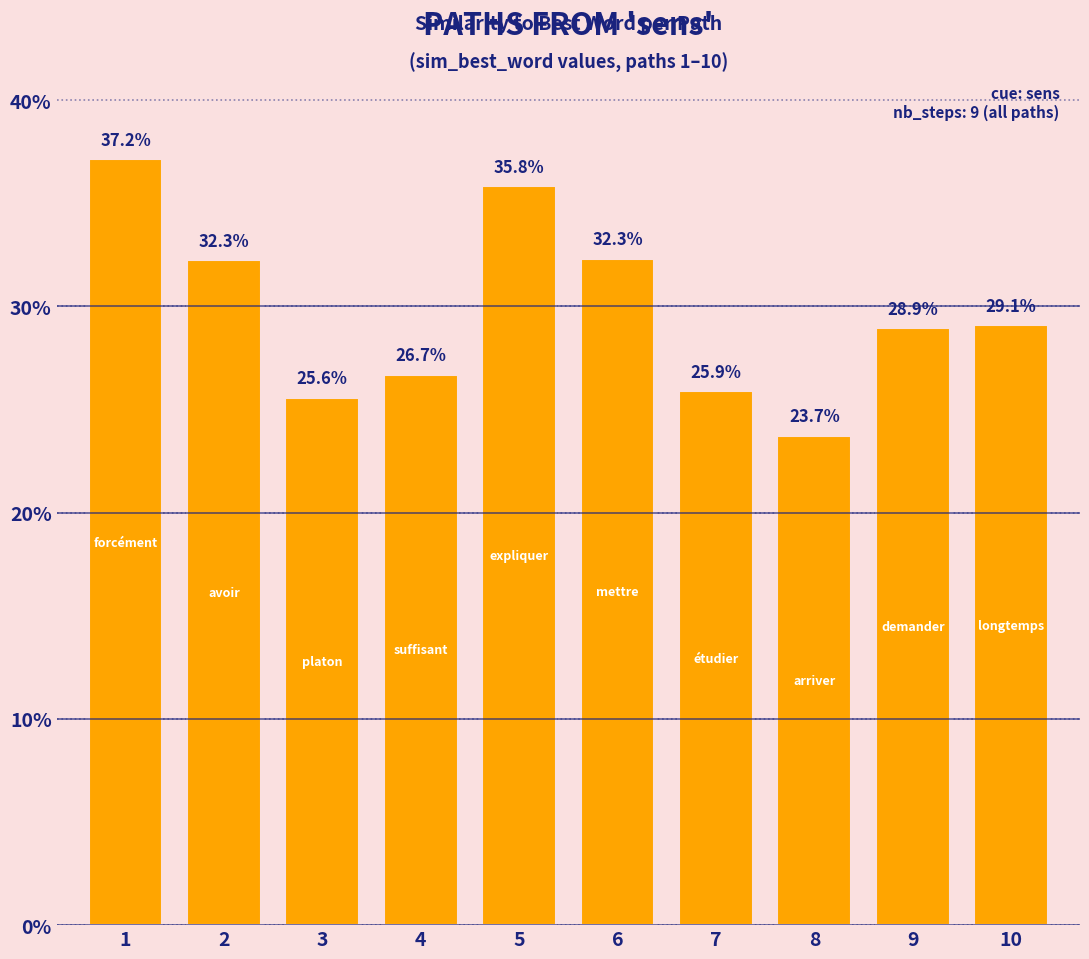

Rank the categories by value from lowest to highest.

8, 3, 7, 4, 9, 10, 2, 6, 5, 1